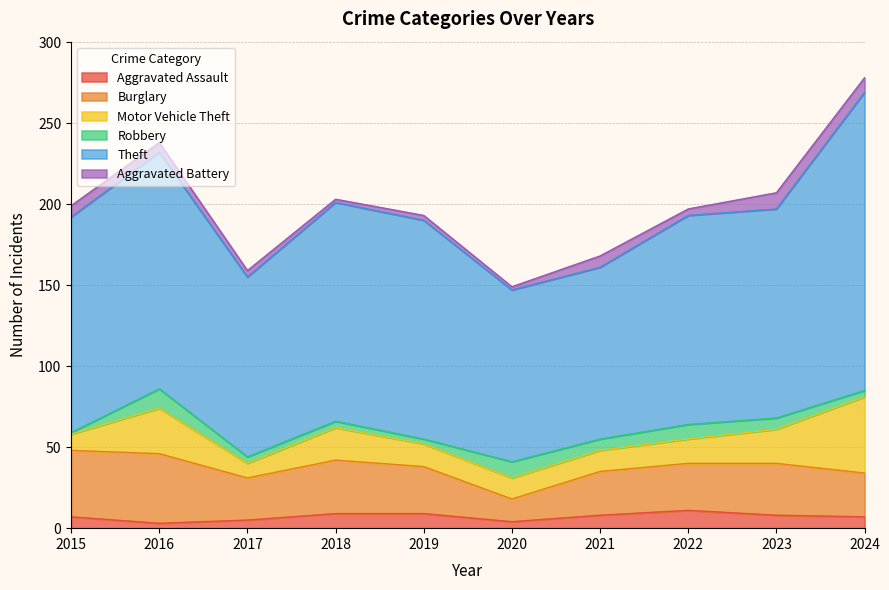

Between 2018 and 2015, which is larger?

2018